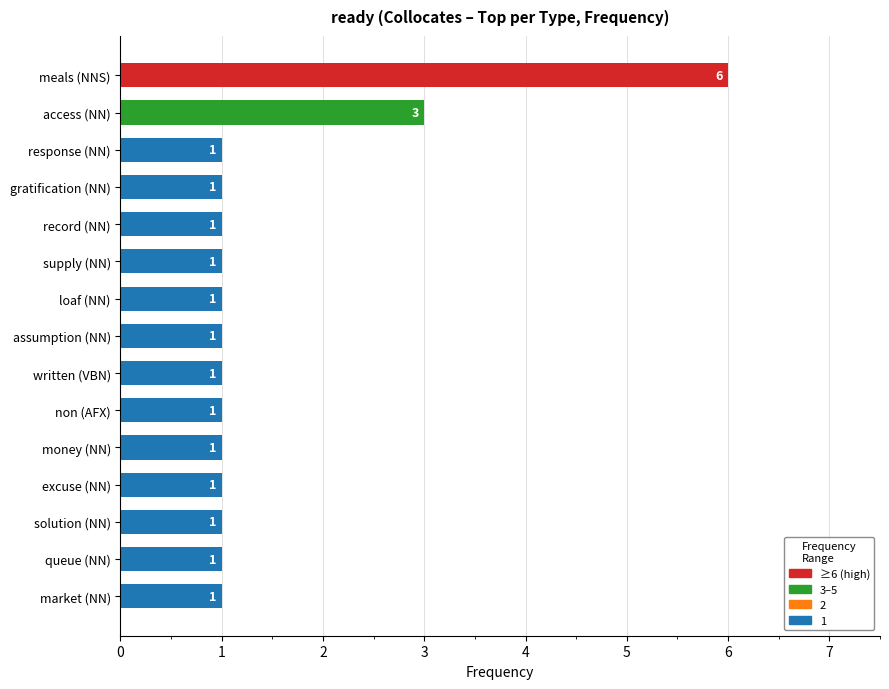

The chart shows a value of 1 at money (NN). True or false?

True